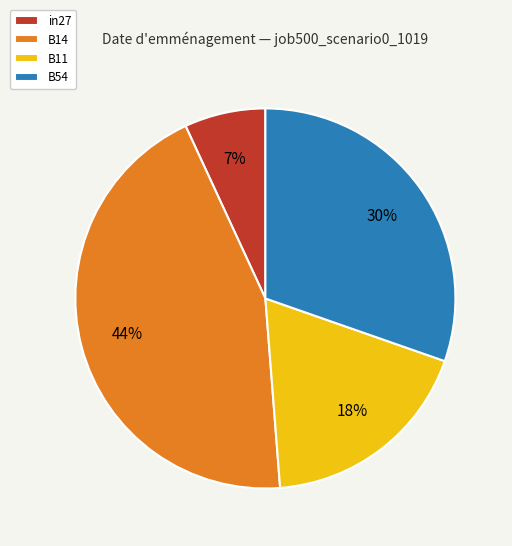

To the nearest percent, what is the difference between the B54 and B14 slice percentages?

14%